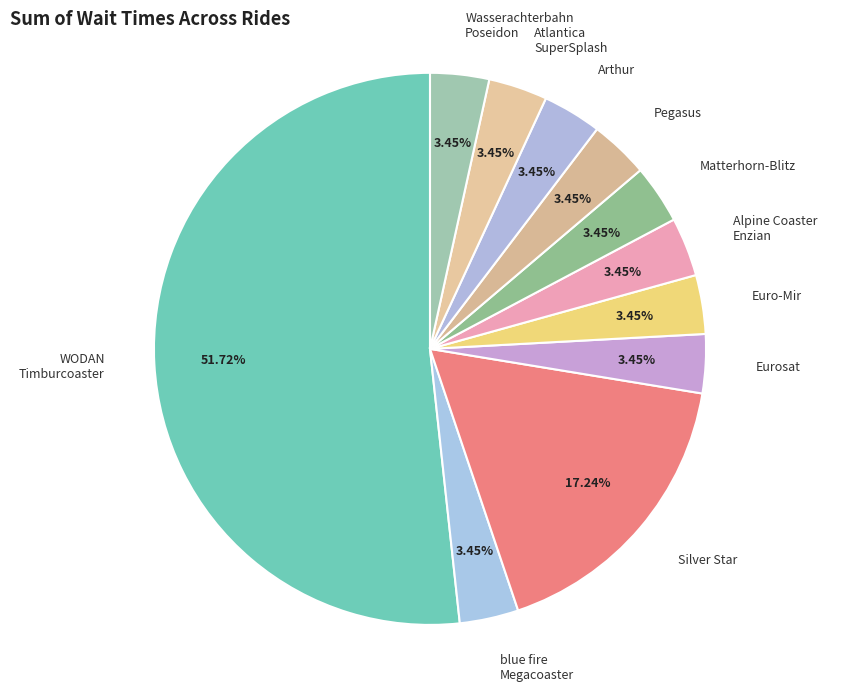

How many segments does this pie chart have?

11